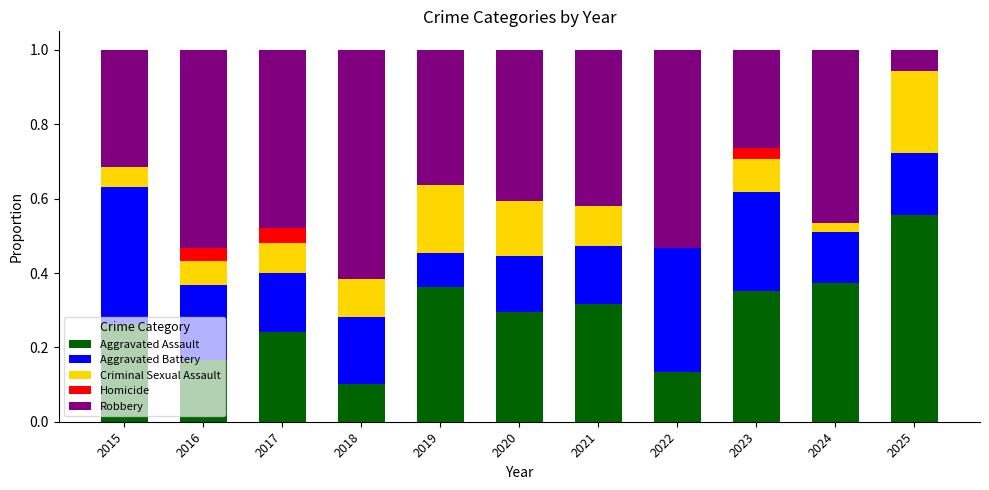

What is the total value across all series at 2016?

1.0